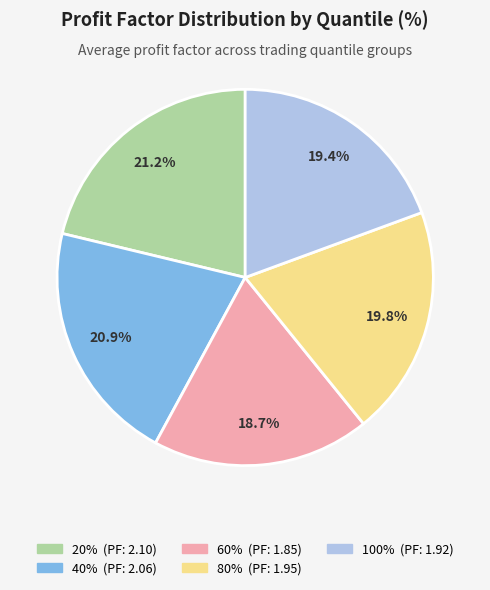

To the nearest percent, what is the difference between the largest and smallest slice percentages?

3%